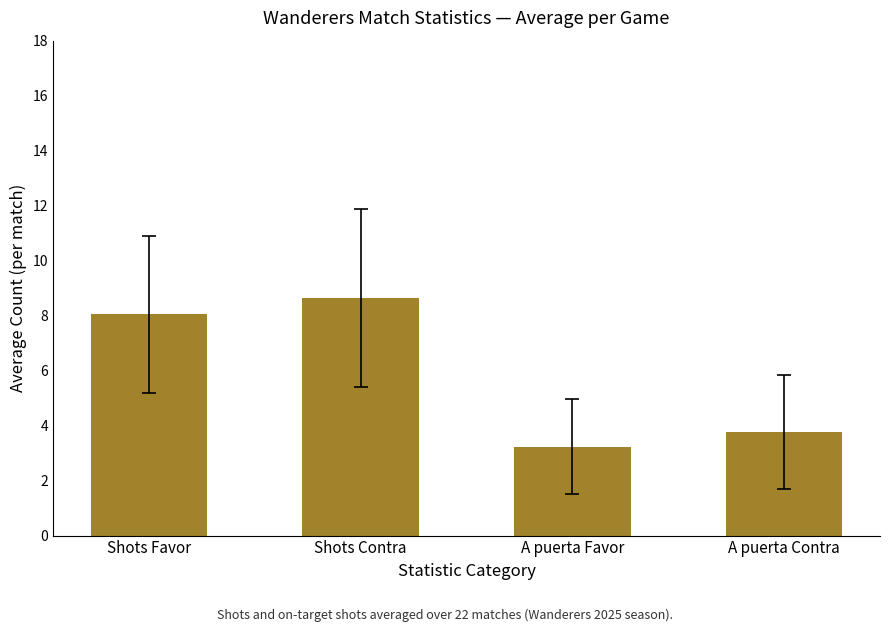

What is the label of the 3rd bar from the left?

A puerta Favor